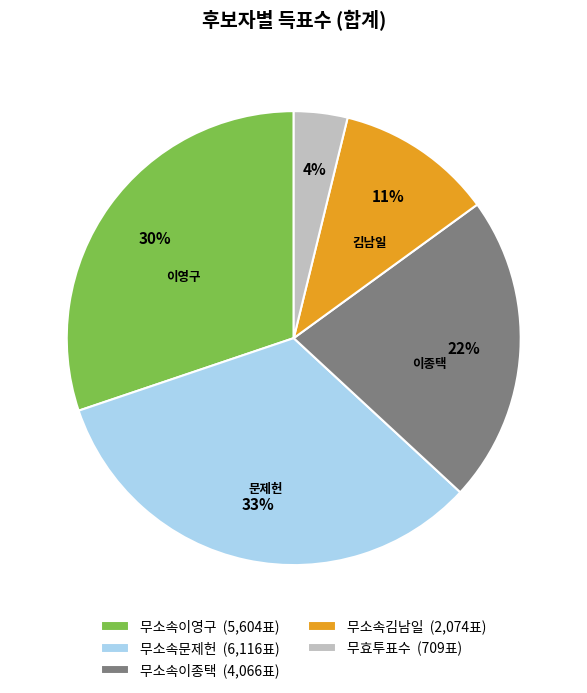

Approximately how many times larger is the value at 무소속이영구 (5,604표) compared to 무소속이종택 (4,066표)?

1.4